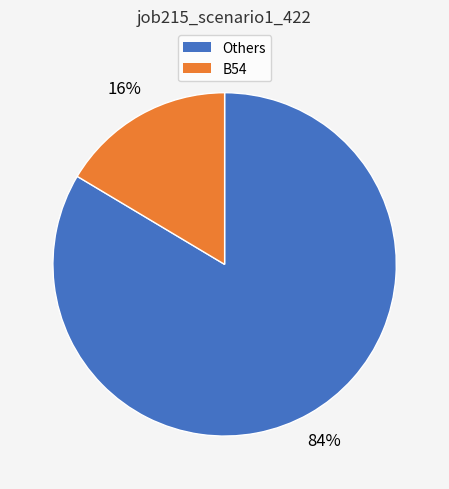

Do B54 and Others together represent more than half of the pie?

Yes